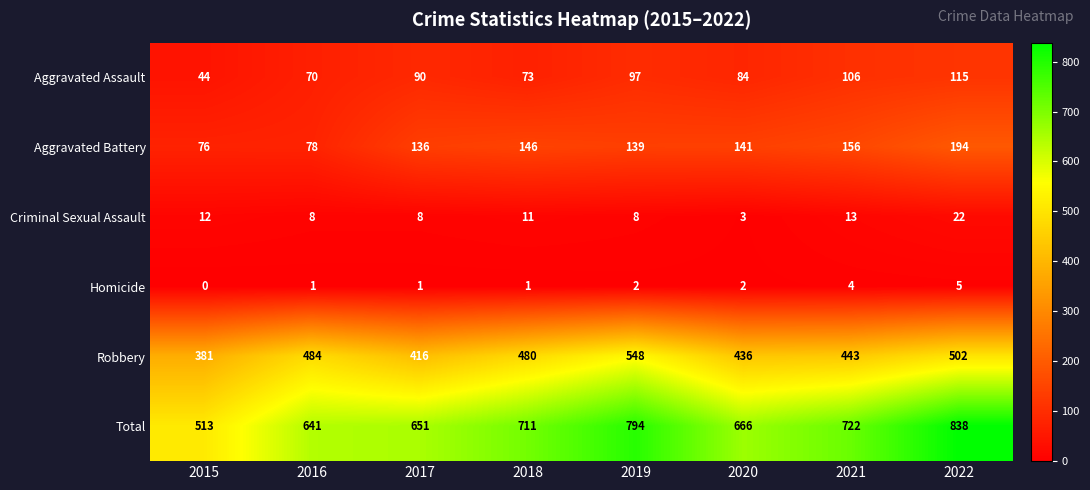

List the series in order of their peak value, lowest first.

Homicide, Criminal Sexual Assault, Aggravated Assault, Aggravated Battery, Robbery, Total